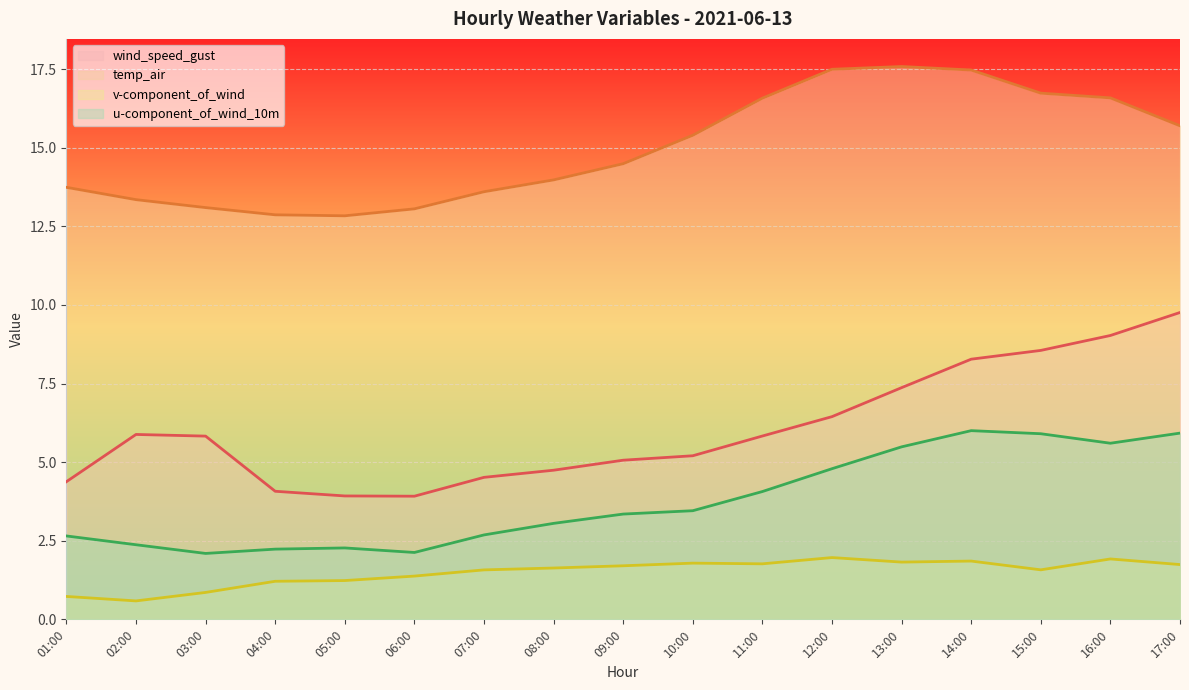

List the series in order of their peak value, highest first.

temp_air, wind_speed_gust, u-component_of_wind_10m, v-component_of_wind